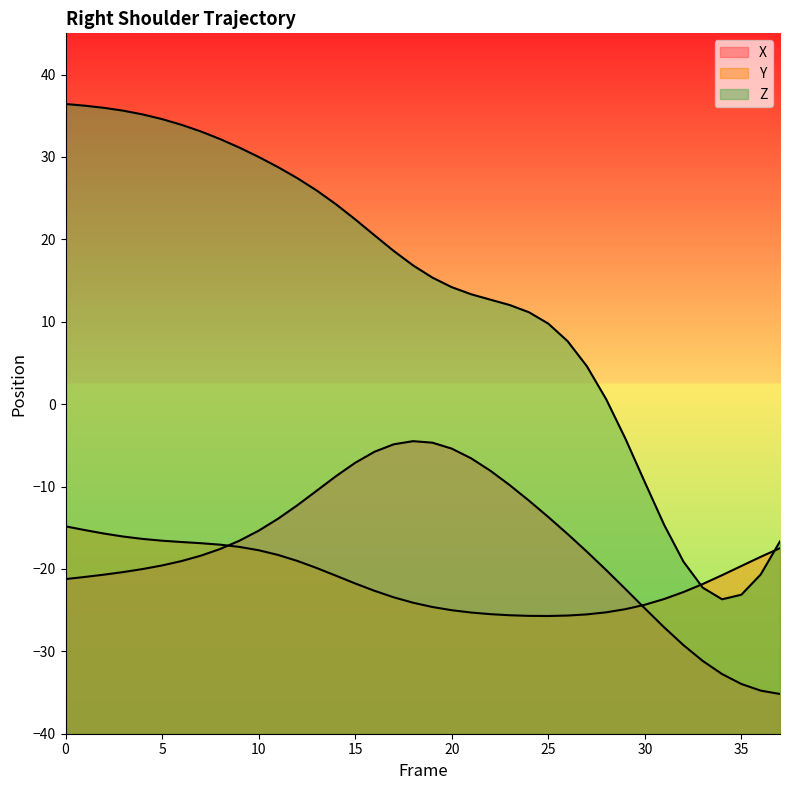

What is the highest value of the X series?

-4.5